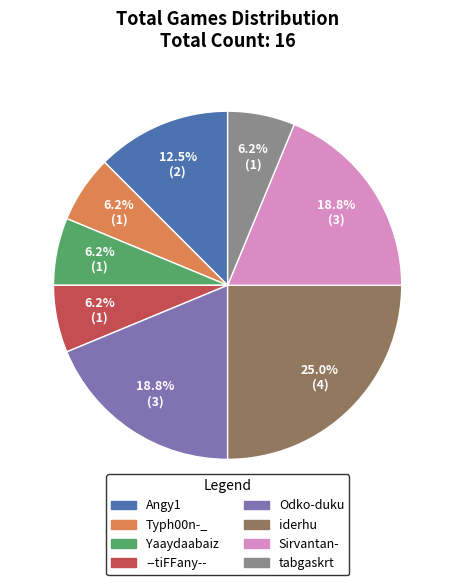

What percentage is the Odko-duku slice, to the nearest percent?

19%